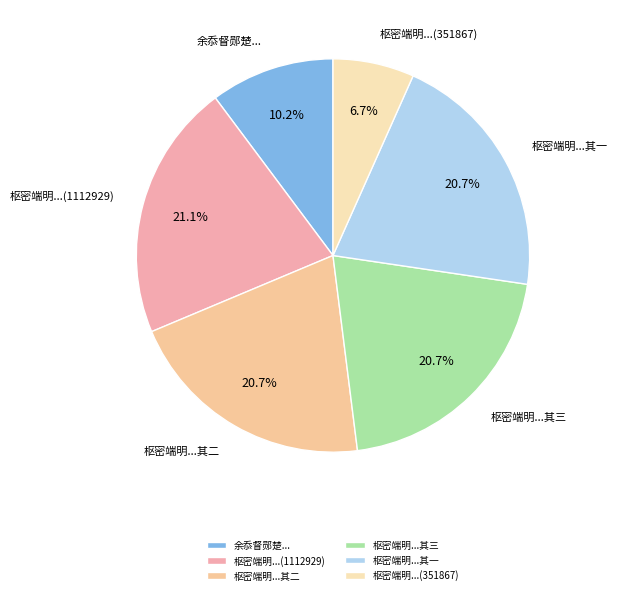

Does 枢密端明...其一 represent more than half of the total?

No